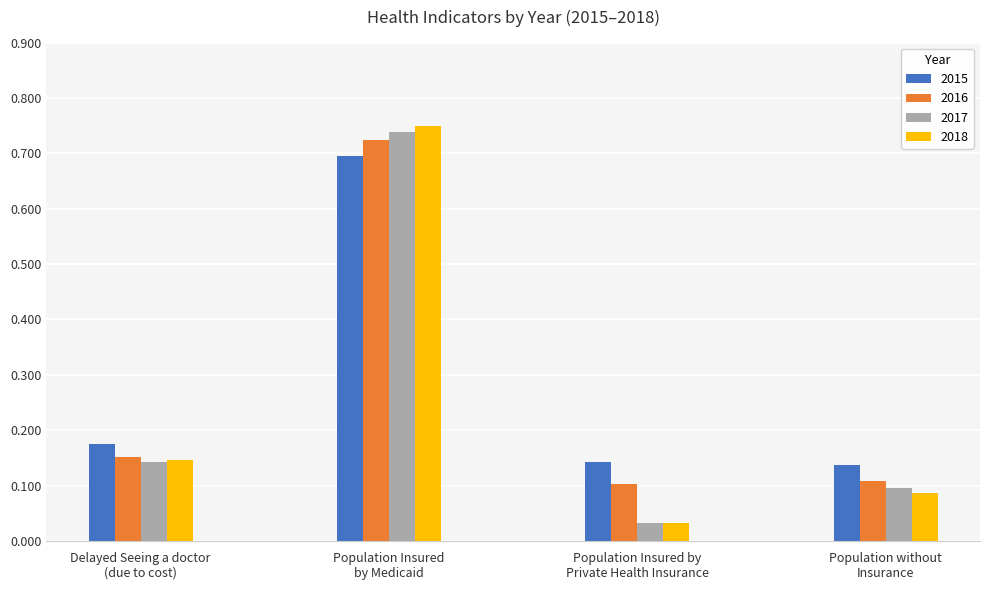

How many 2015 values are between 0 and 1?

4